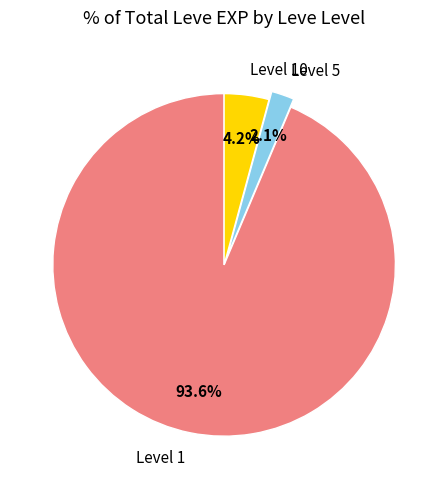

Rank the categories by value from lowest to highest.

Level 5, Level 10, Level 1